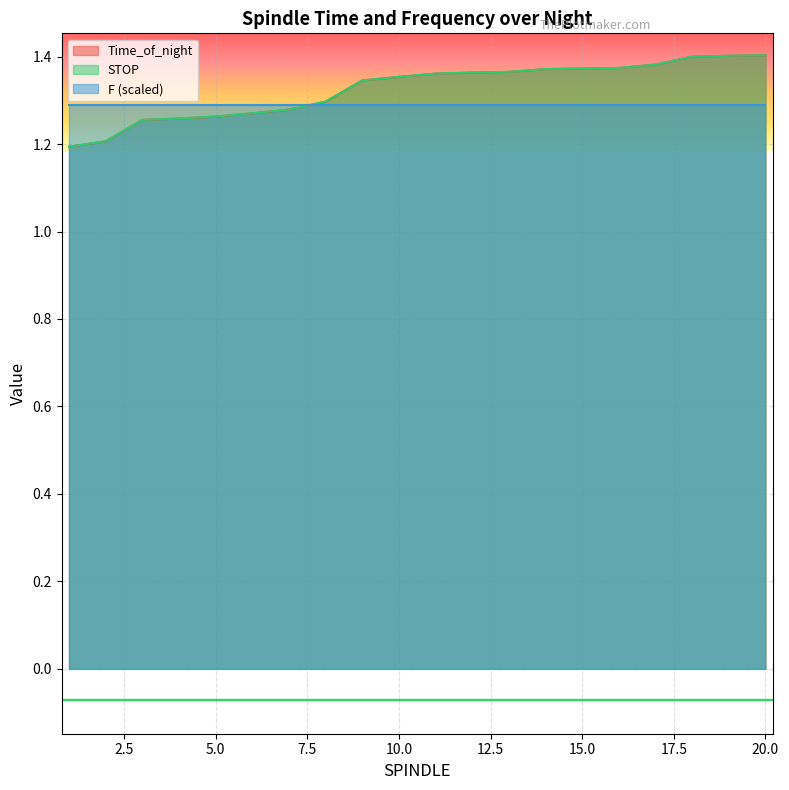

How many data points does each series have?

20